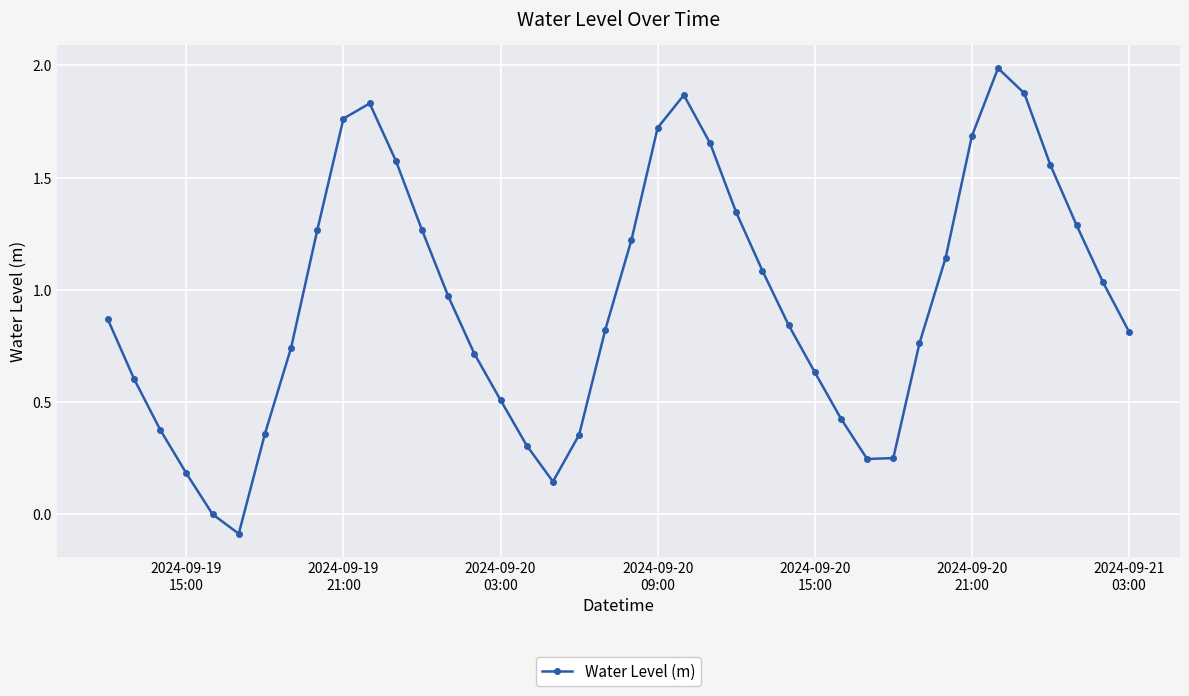

What is the maximum value shown in the chart?

2.0